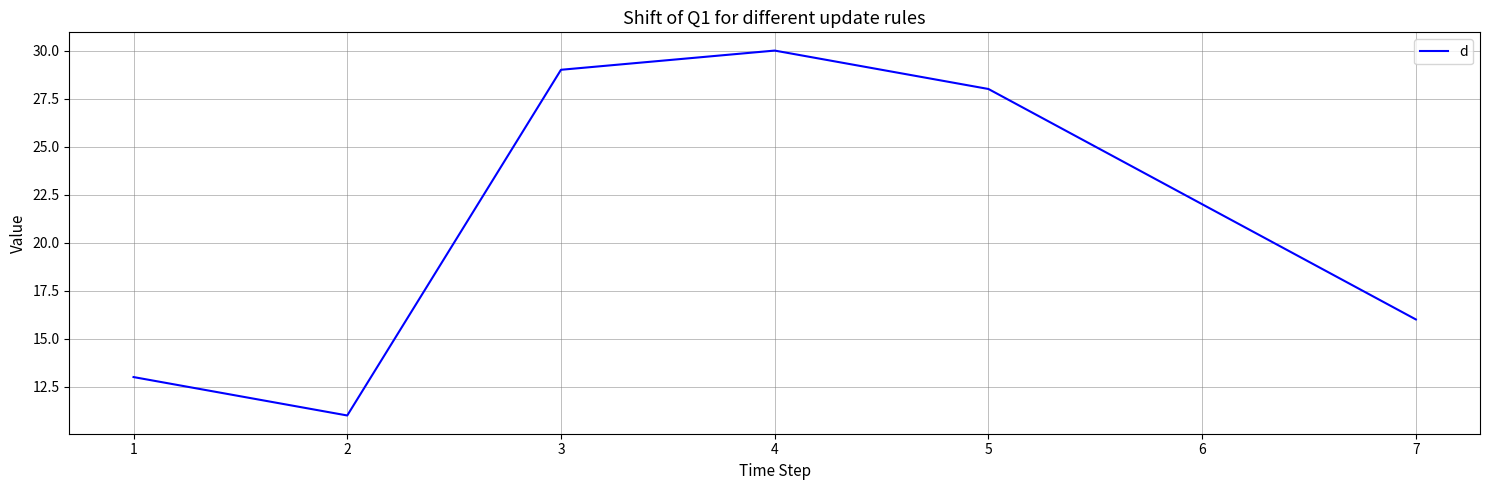

What is the change in value from 2 to 5?

+17